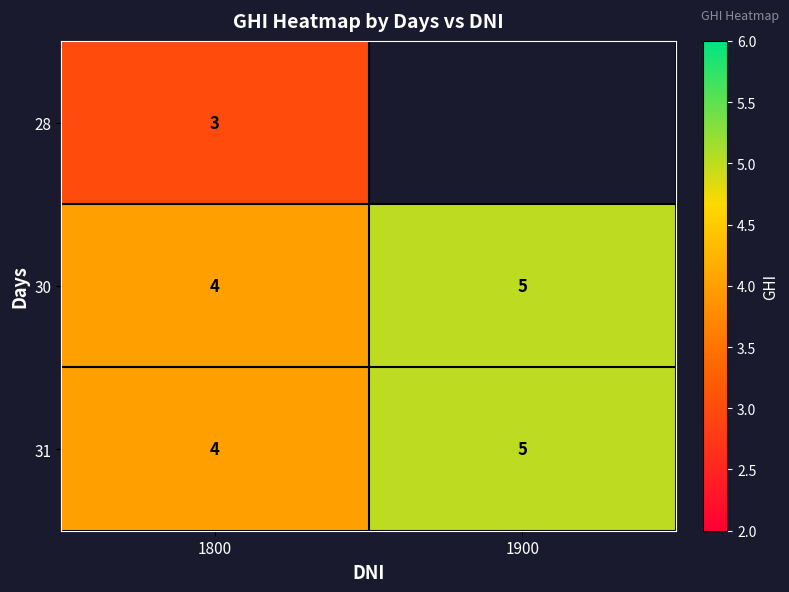

Is the value of 30 at 1800 greater than the value of 28 at 1800?

Yes